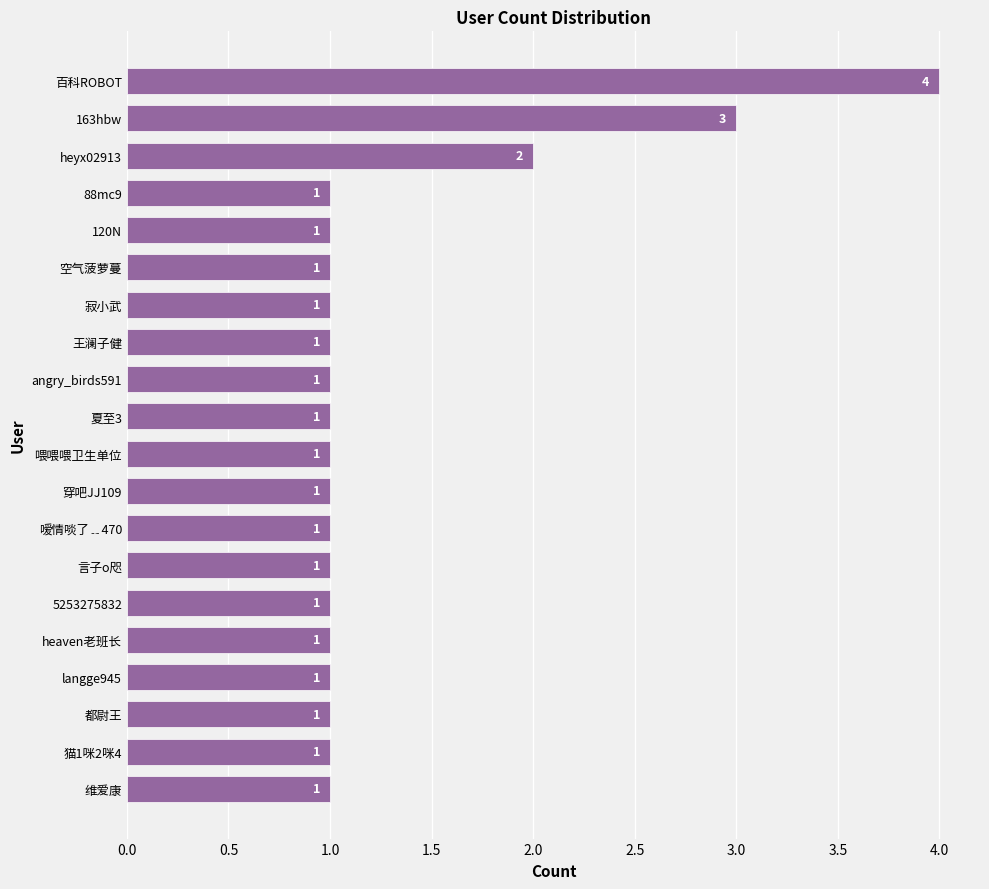

Count the number of categories in the chart.

20